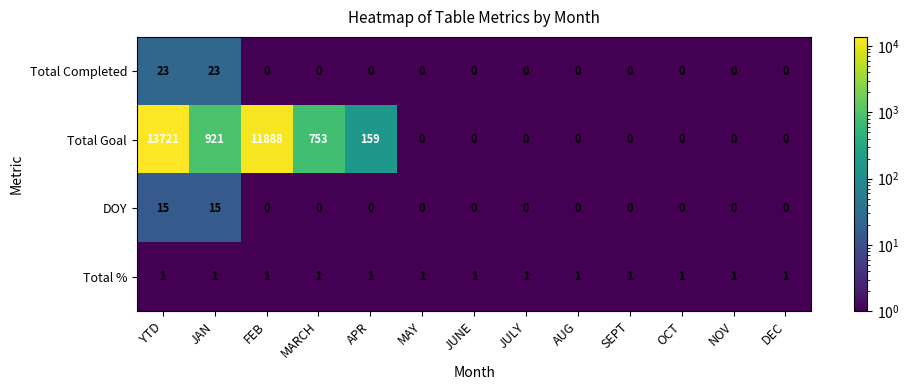

What is the difference between the maximum and minimum values in the DOY series?

15